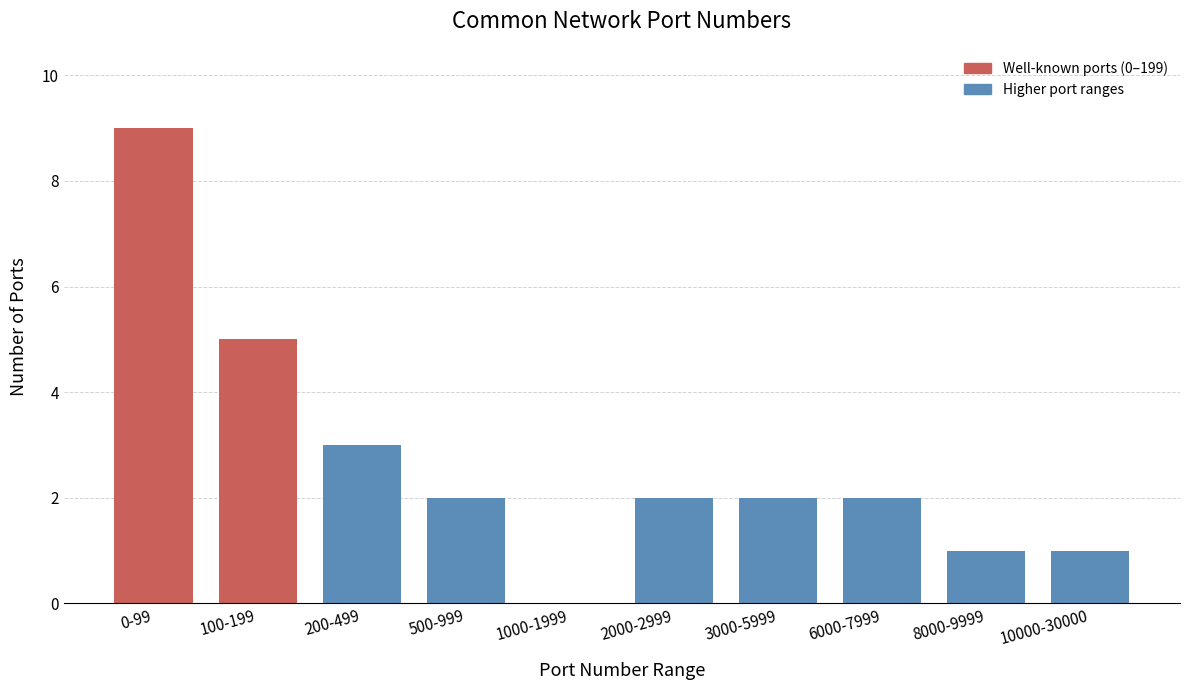

Reading left to right, extract all data points from this chart.

0-99=9	100-199=5	200-499=3	500-999=2	1000-1999=0	2000-2999=2	3000-5999=2	6000-7999=2	8000-9999=1	10000-30000=1